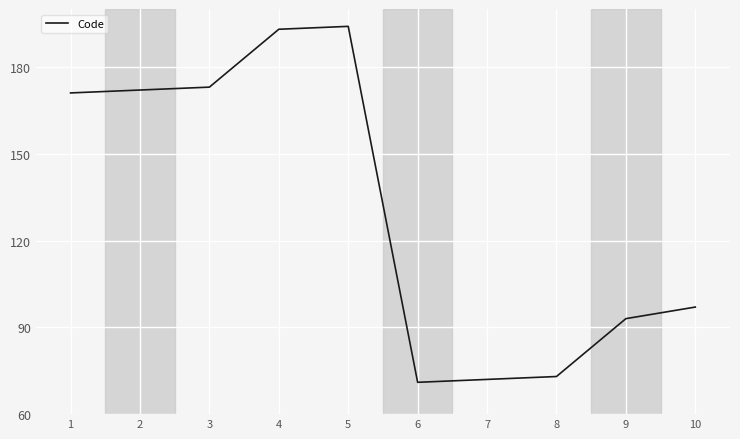

How many distinct data groups are displayed?

1